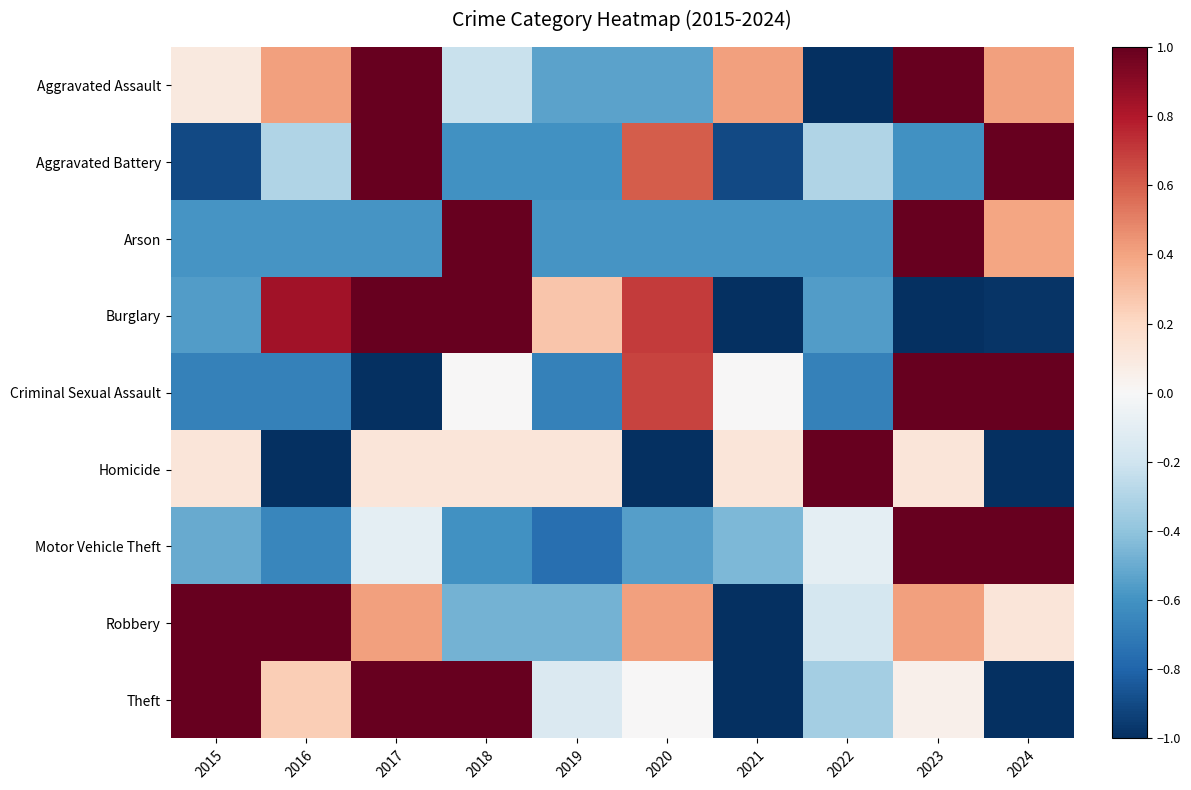

List the series in order of their peak value, highest first.

Aggravated Assault, Aggravated Battery, Arson, Burglary, Criminal Sexual Assault, Homicide, Motor Vehicle Theft, Robbery, Theft